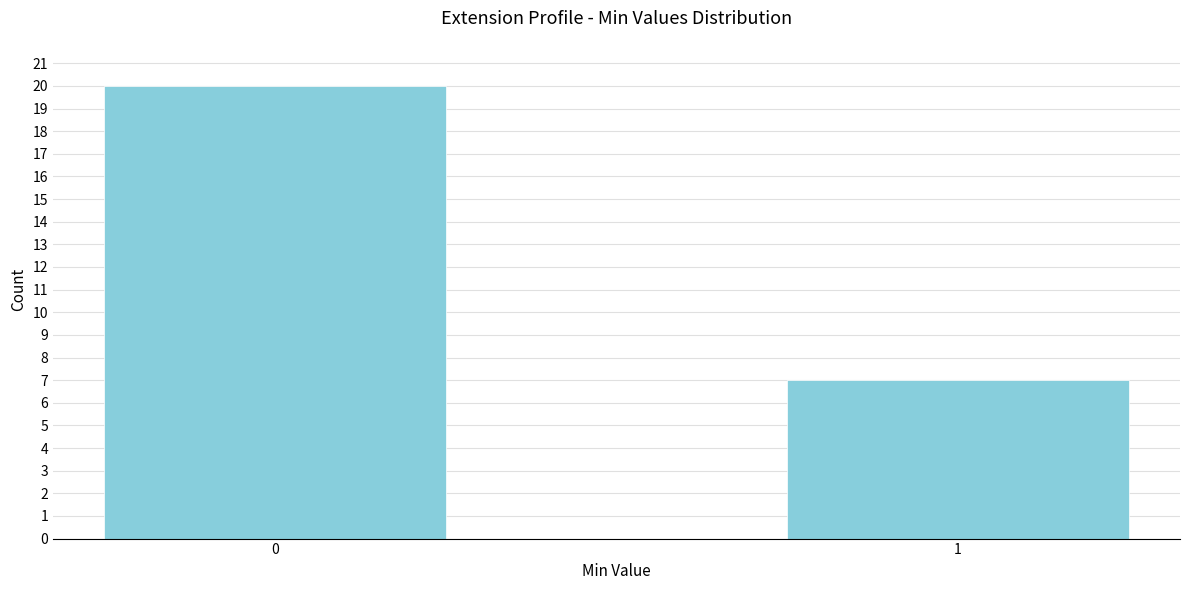

Reading right to left, transcribe all the data shown in this chart.

7	20